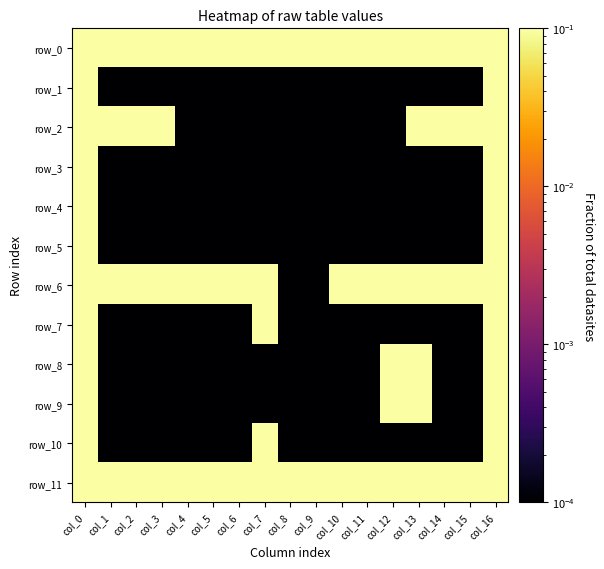

Which series has the widest spread of values?

row_1